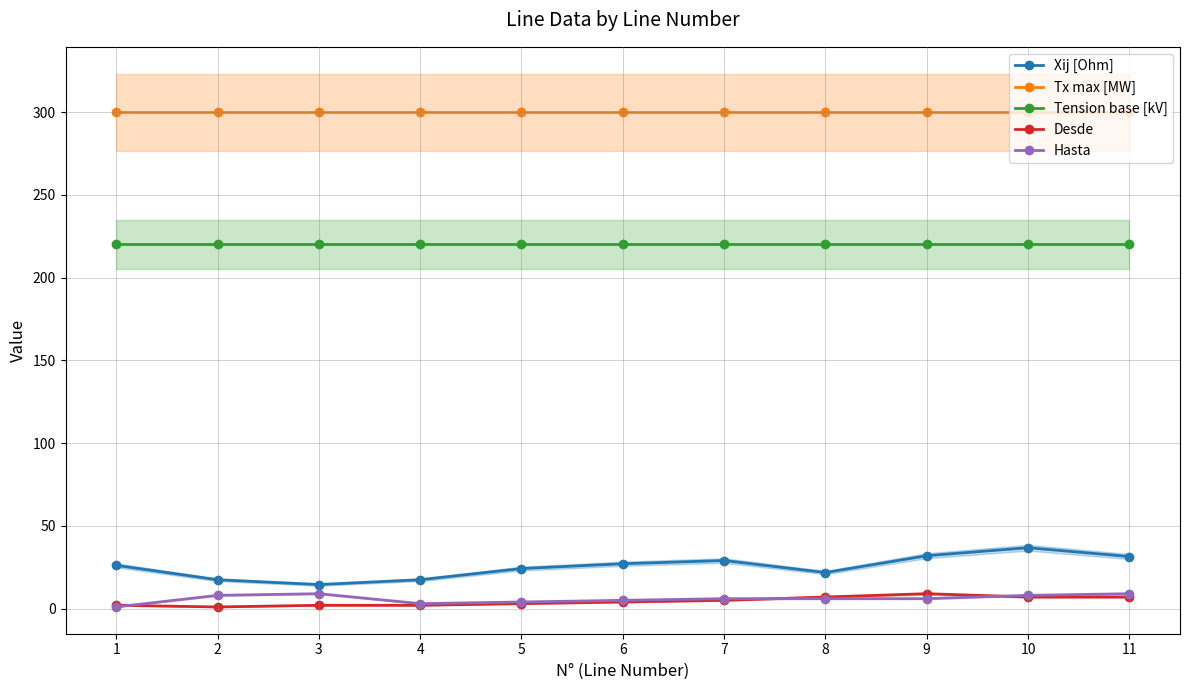

Where does the Xij [Ohm] series first go above 26?

1